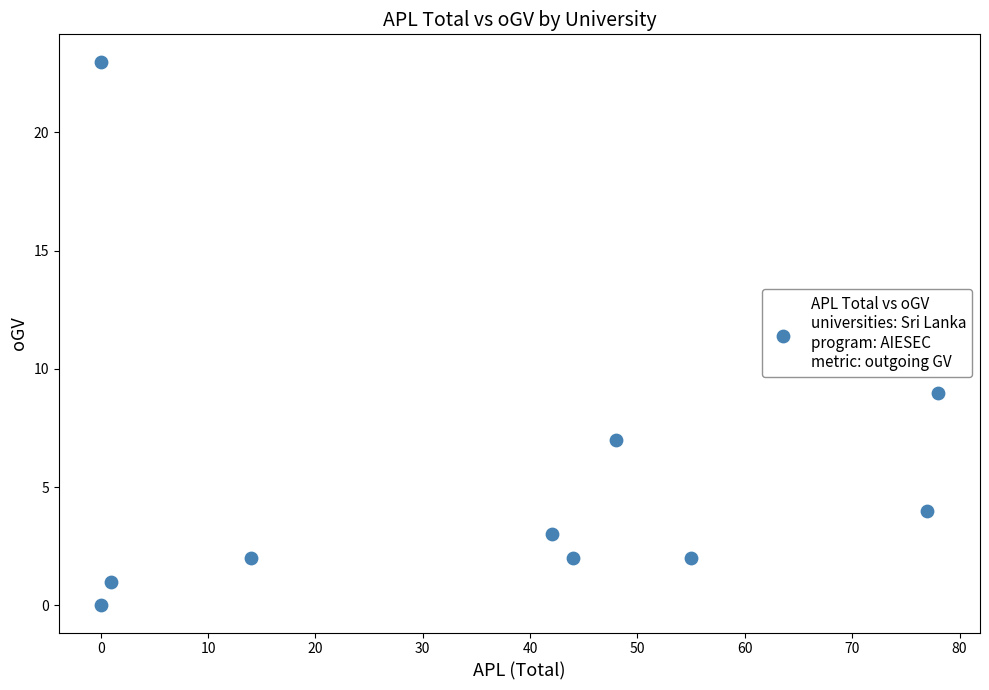

What is the range of Y values (max minus min)?

23